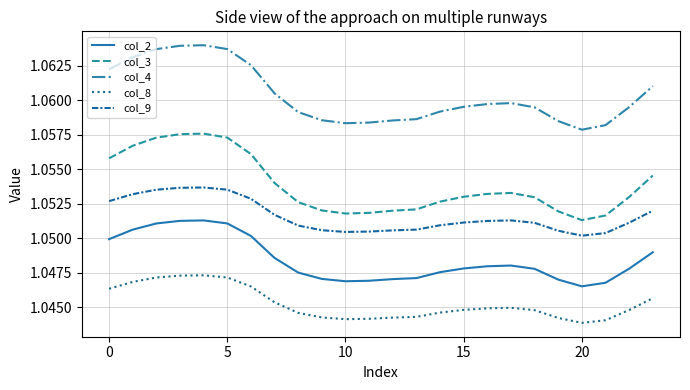

Count the number of data series in this chart.

5